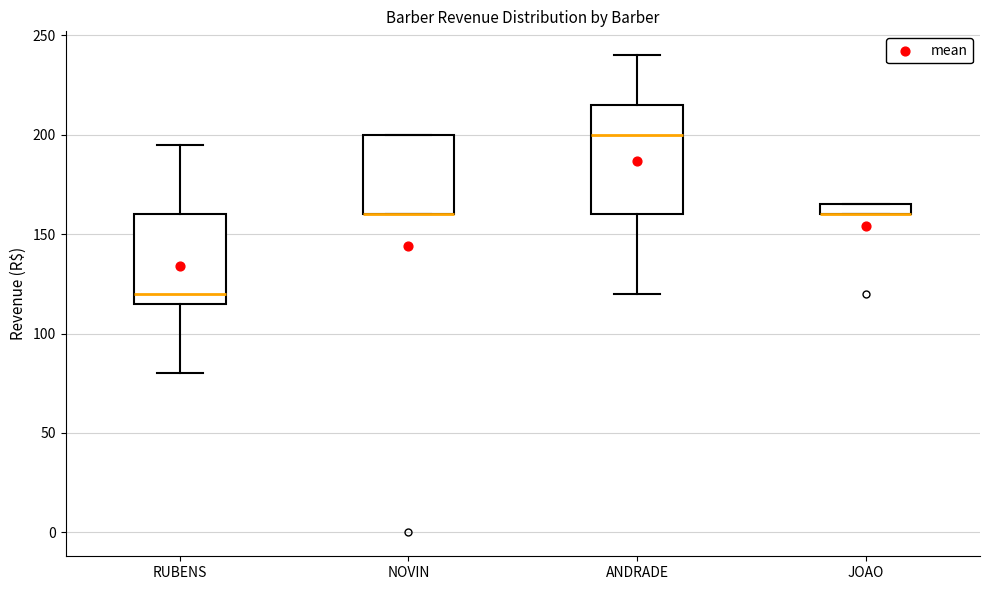

Where does the lower whisker of the box for RUBENS end on the y-axis? The values are not printed on the chart, so give them approximately, as read against the axis.

80